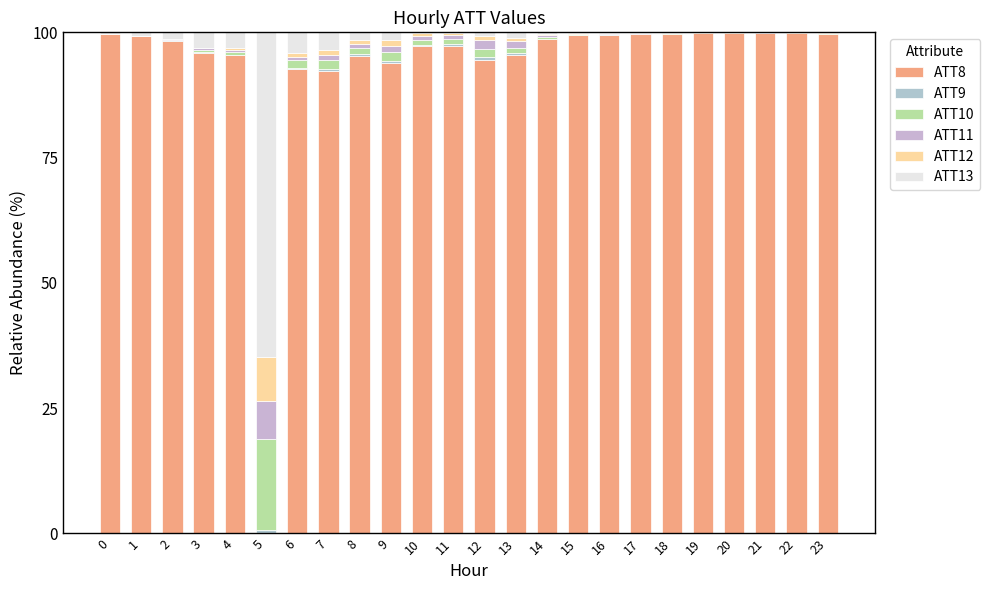

What is the sum of all ATT11 values?

18.4